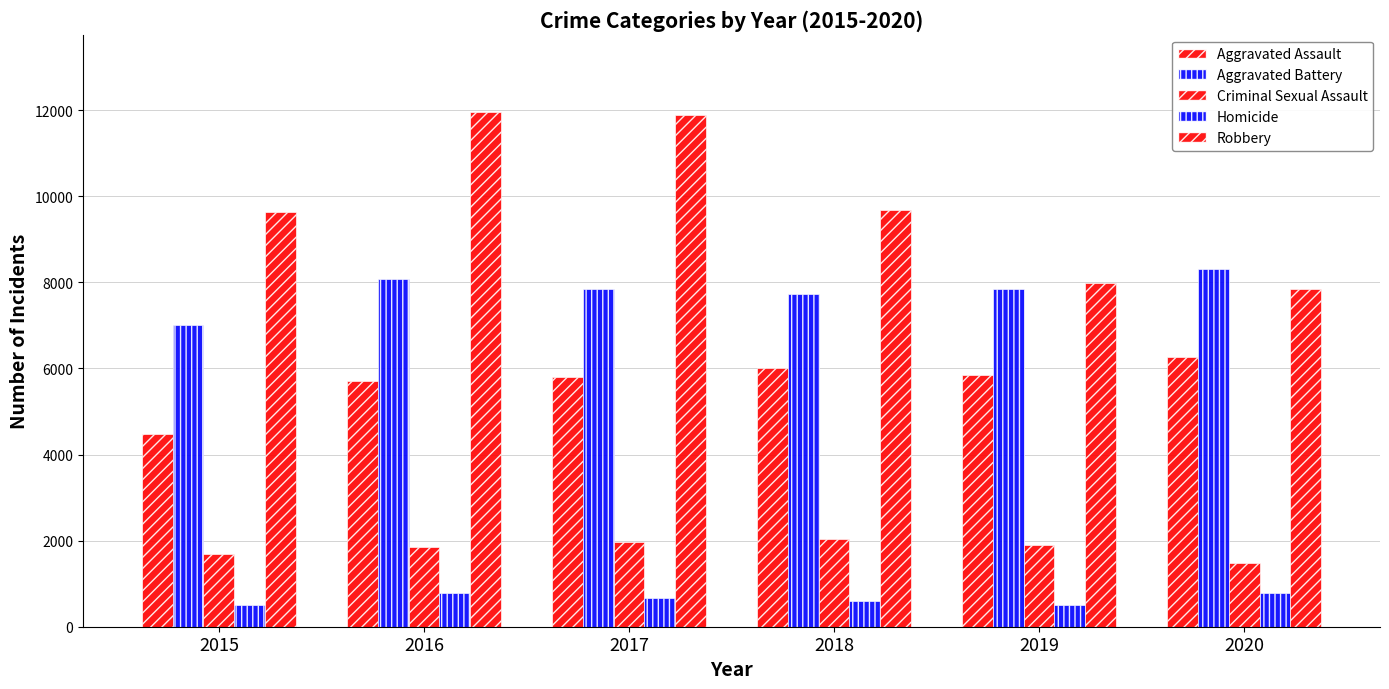

Which series has the widest spread of values?

Robbery